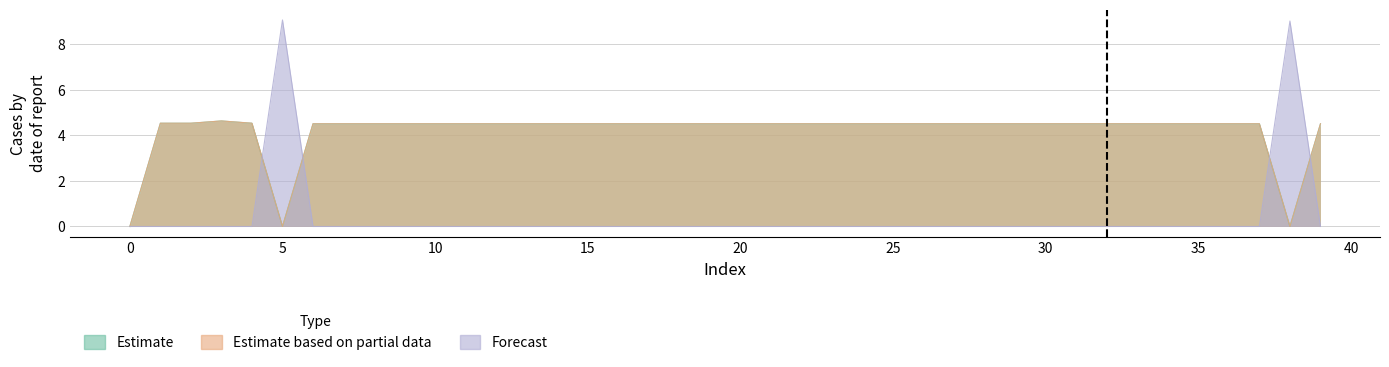

What is the total value across all series at 25?

9.0